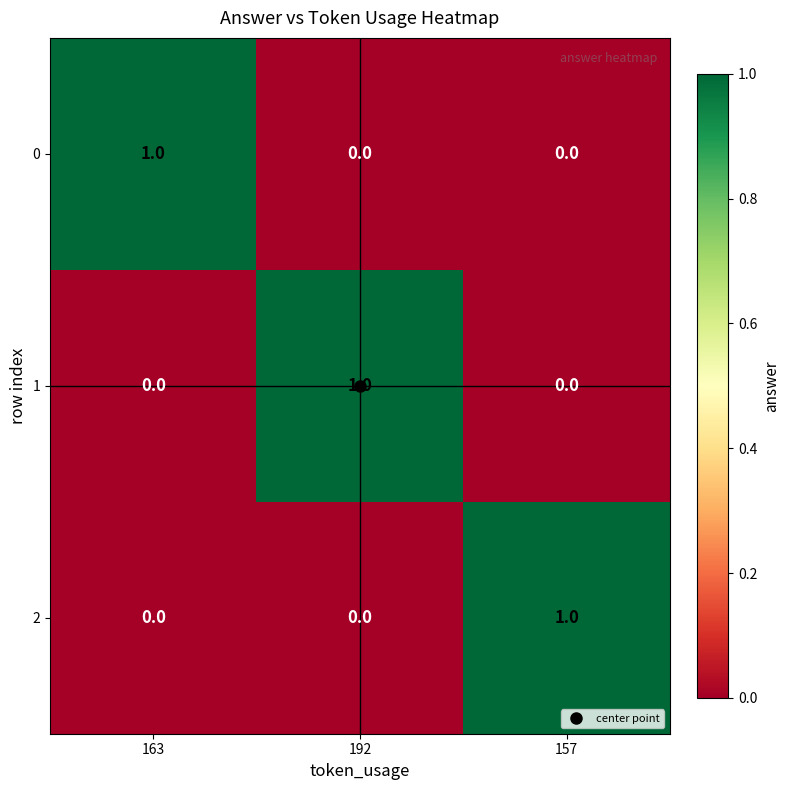

Is it true that 1 equals 1 at 157?

False